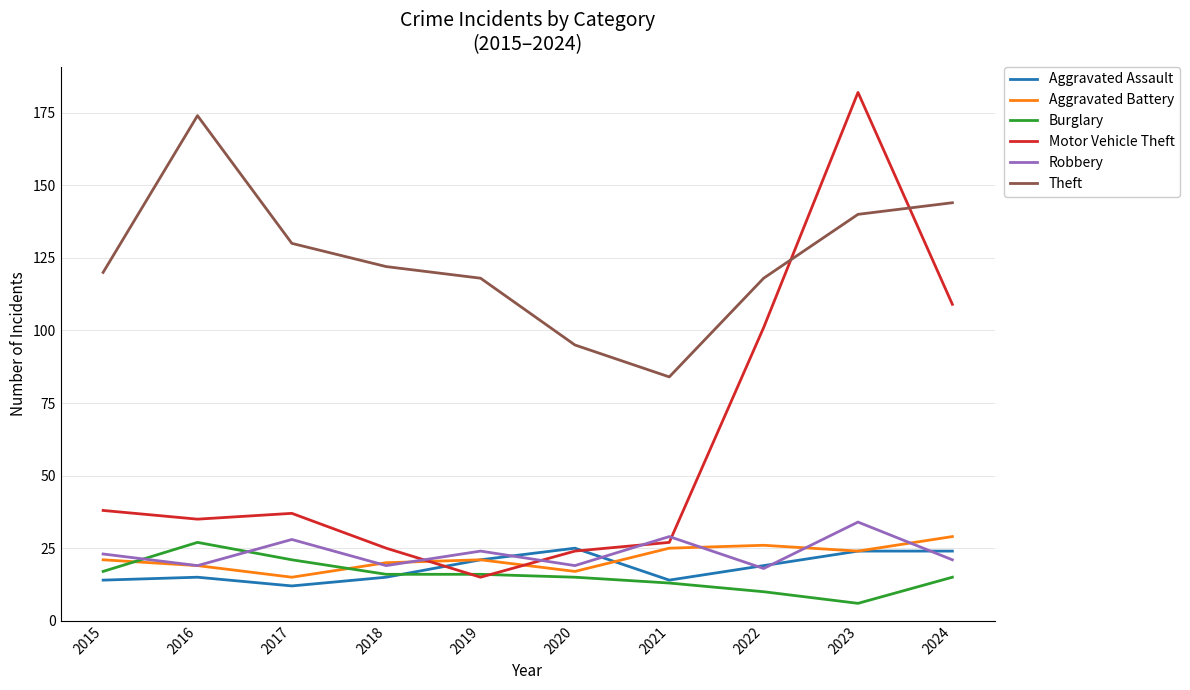

After their last crossing, which series has the higher values: Aggravated Assault or Robbery?

Aggravated Assault